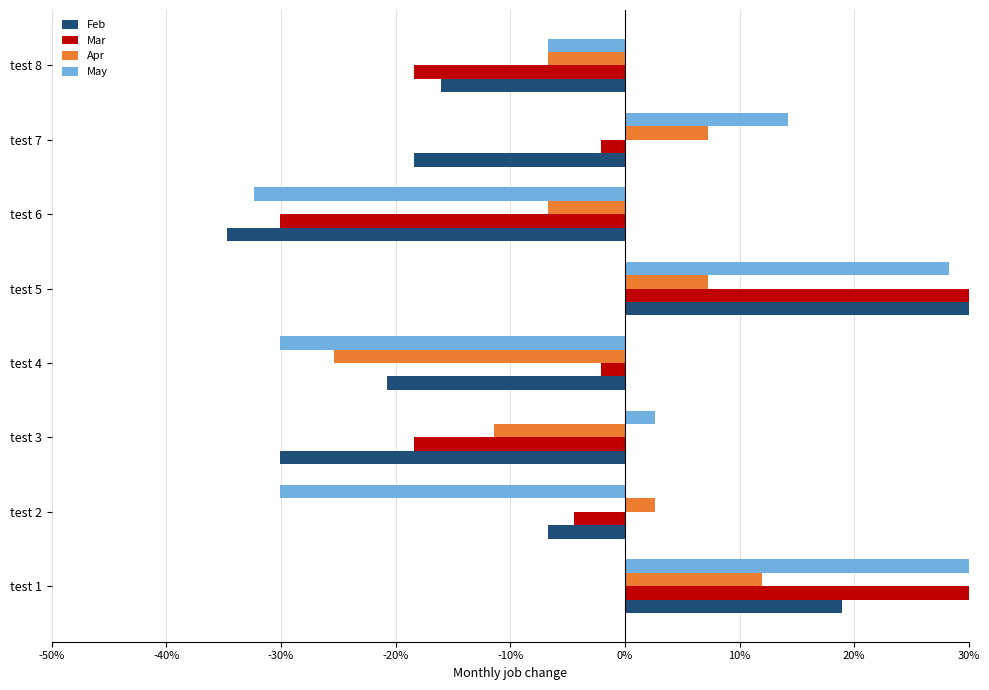

What value does the Apr series have at test 5?

7.3